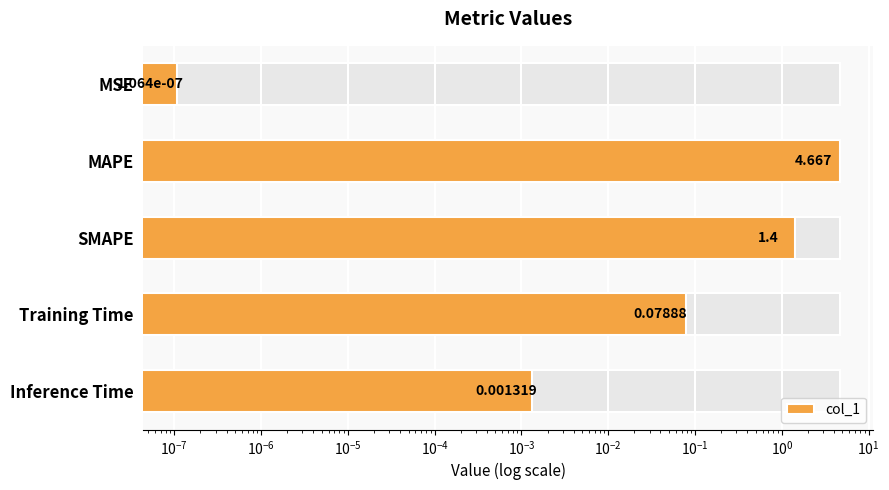

Which has a higher value, MSE or Inference Time?

Inference Time